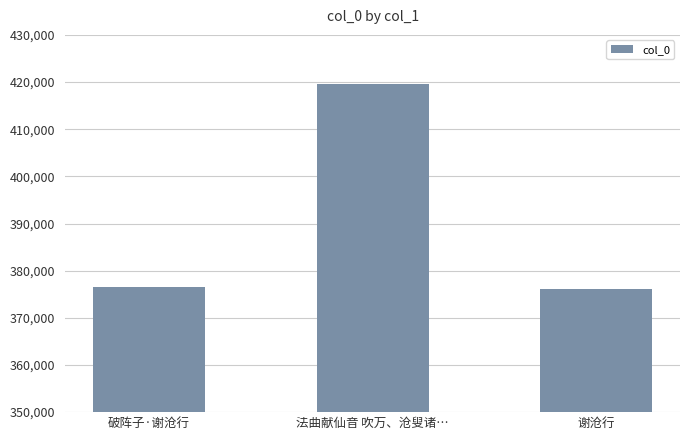

What is the change in value from 破阵子·谢沧行 to 谢沧行?

-522